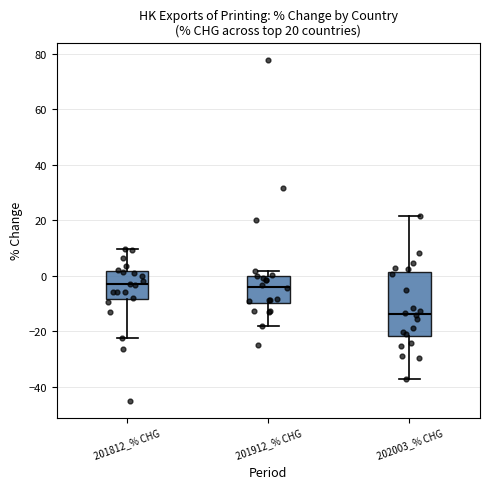

Which box's median line is the lowest?

202003_% CHG